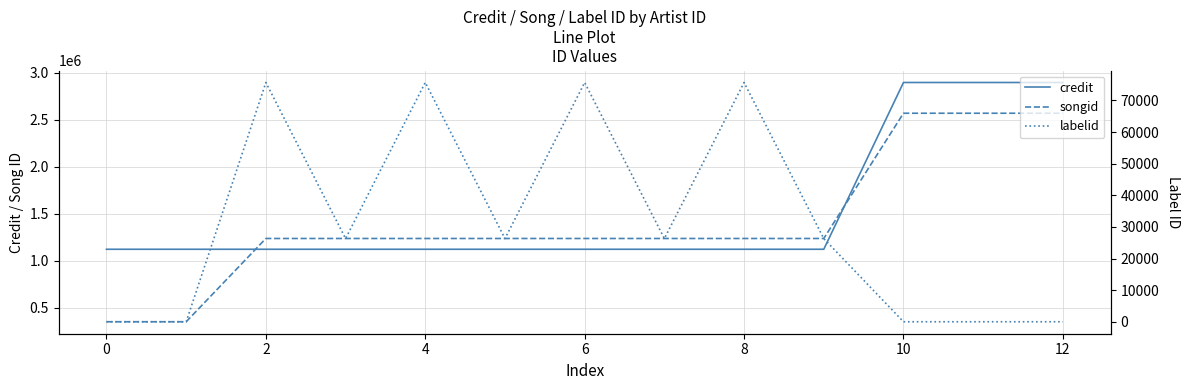

True or false: songid has more than 0 interior local peaks.

False